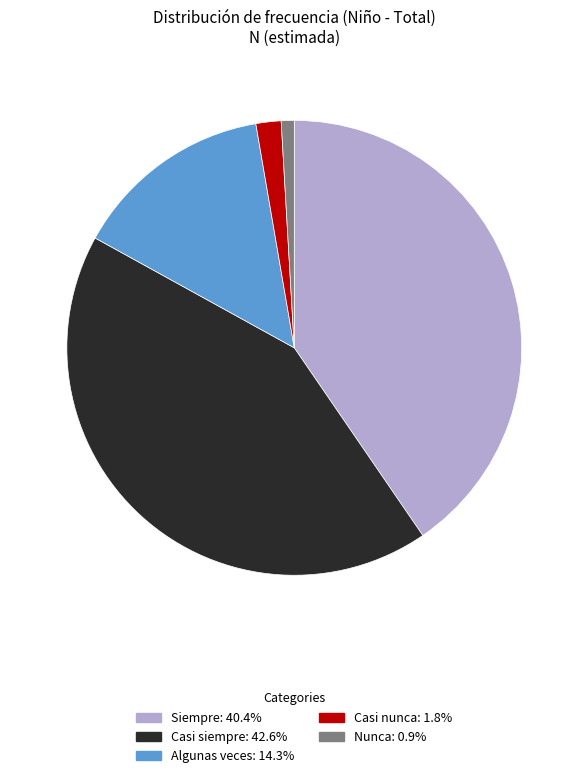

What is the ratio of the value at Nunca to the value at Casi nunca?

0.5